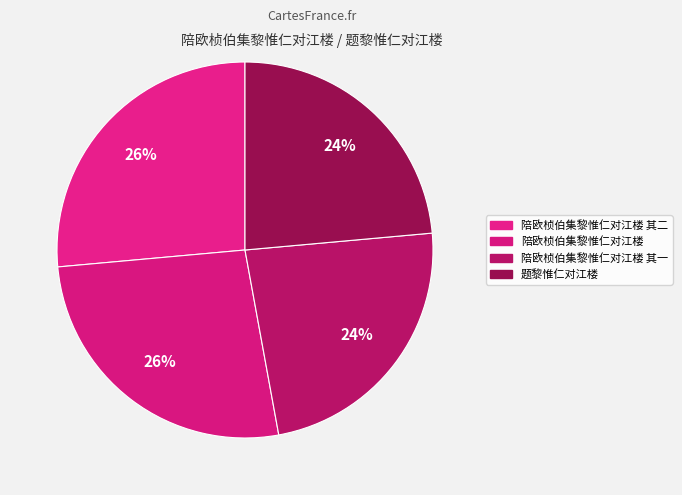

Do 陪欧桢伯集黎惟仁对江楼 其二 and 陪欧桢伯集黎惟仁对江楼 其一 together represent more than half of the pie?

No